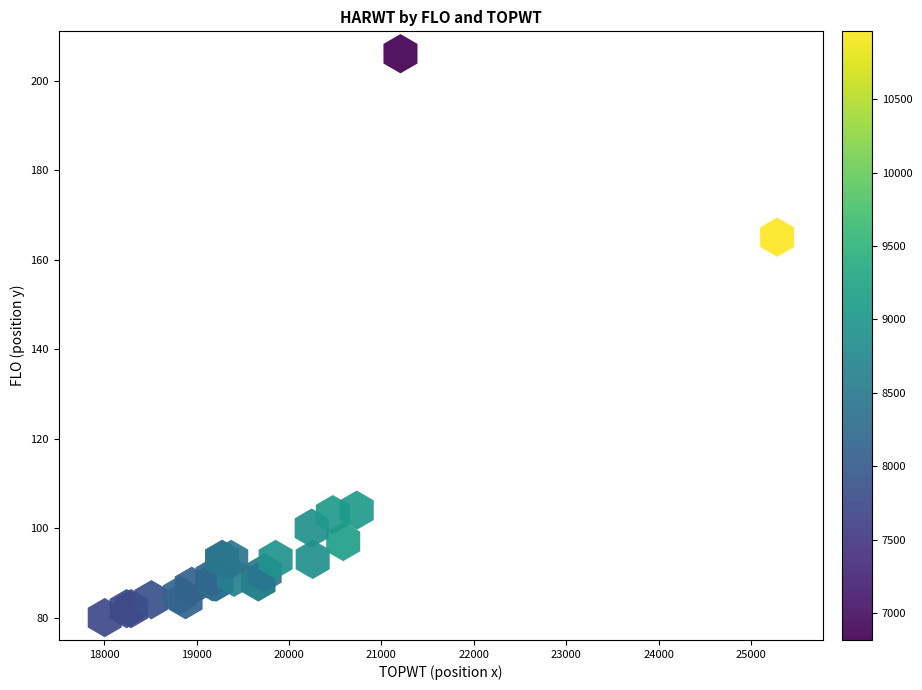

What Y value in the scatter plot is closest to 143?

165